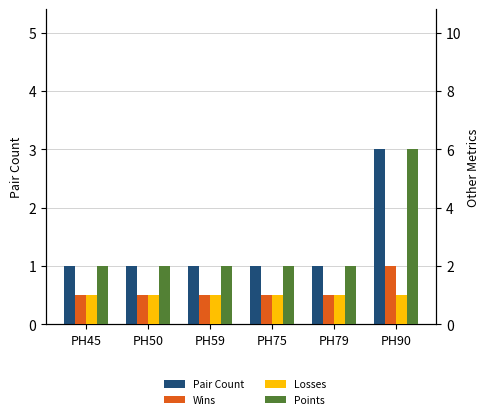

Which category has the lowest value across all series?

PH45